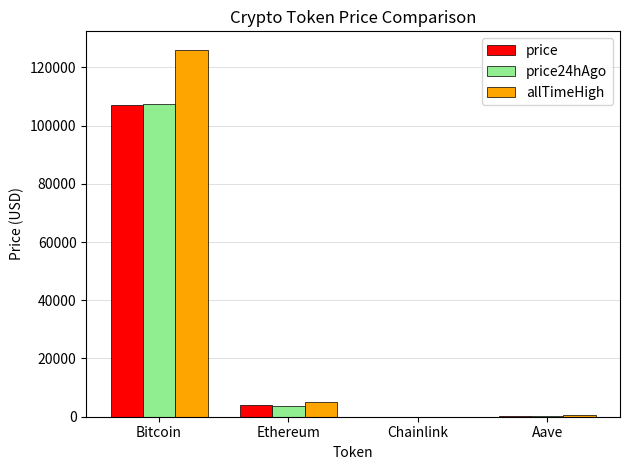

At which category does the chart reach its peak across all series?

Bitcoin